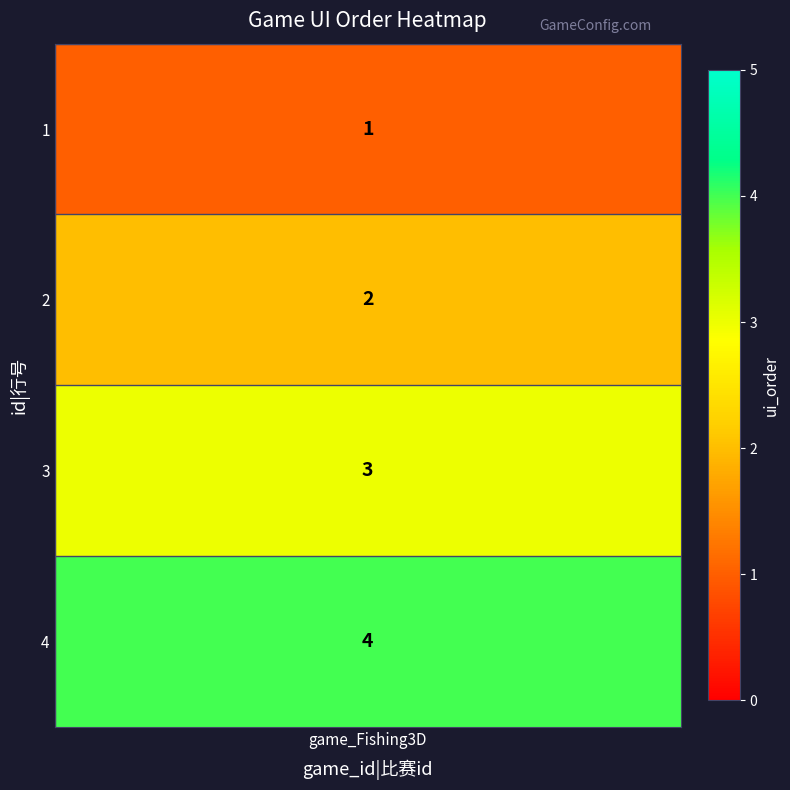

Reading left to right, extract all data points from this chart.

1	2	3	4